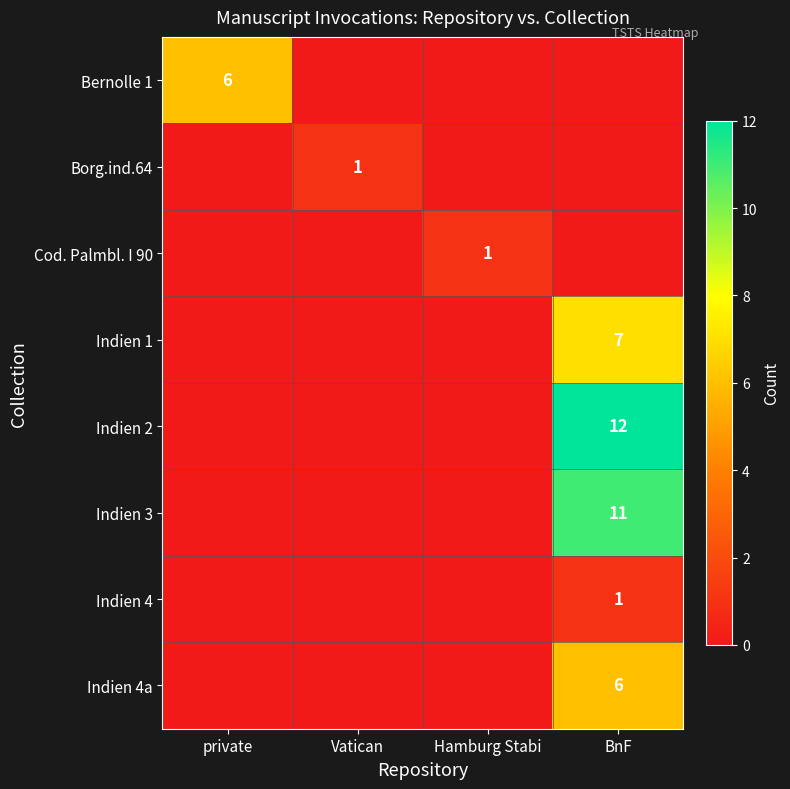

Which has a higher value, BnF or Vatican?

BnF